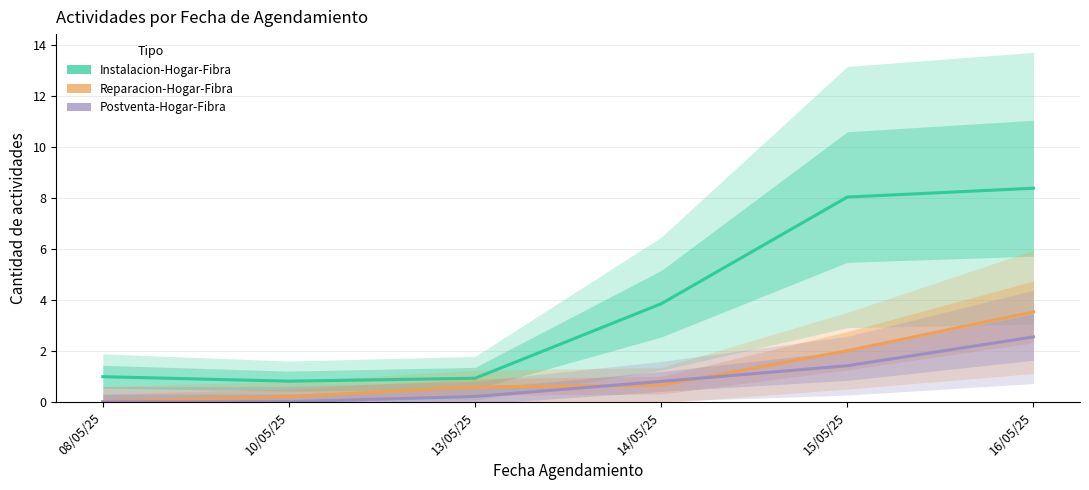

Reading left to right, list all the values displayed in this chart.

Instalacion-Hogar-Fibra: 08/05/25=1.0	10/05/25=0.8	13/05/25=0.9	14/05/25=3.9	15/05/25=8.0	16/05/25=8.4
Reparacion-Hogar-Fibra: 08/05/25=0.0	10/05/25=0.2	13/05/25=0.6	14/05/25=0.7	15/05/25=2.0	16/05/25=3.5
Postventa-Hogar-Fibra: 08/05/25=0.0	10/05/25=0.0	13/05/25=0.2	14/05/25=0.8	15/05/25=1.4	16/05/25=2.6